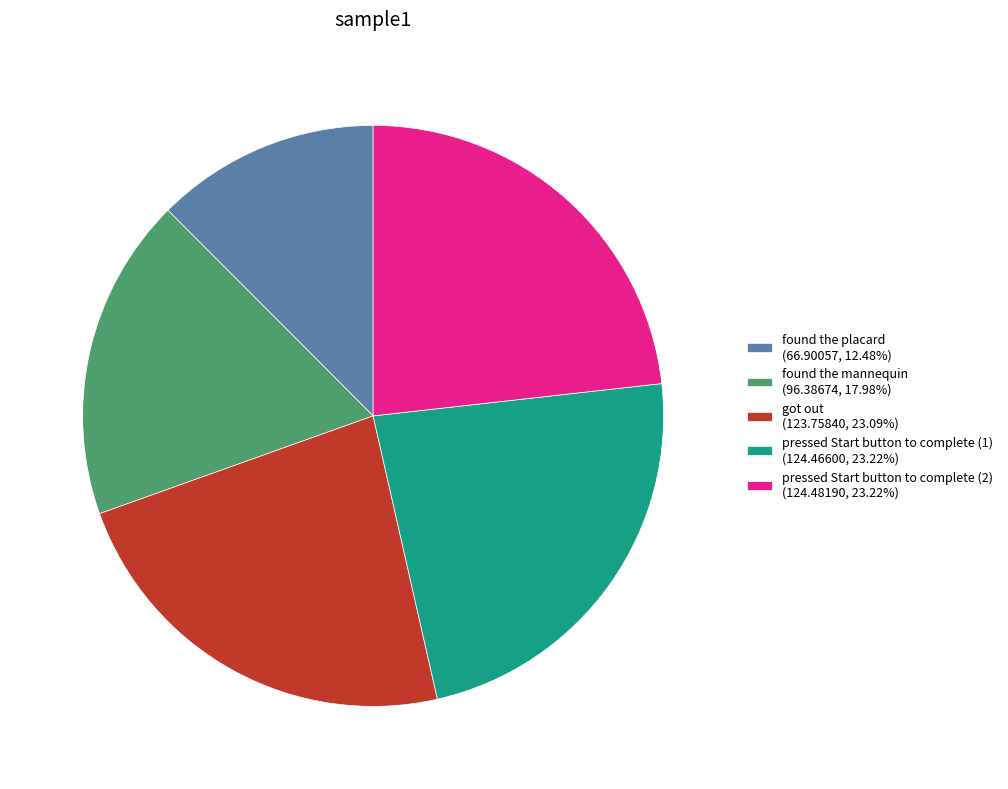

Is there a majority slice in this chart?

No